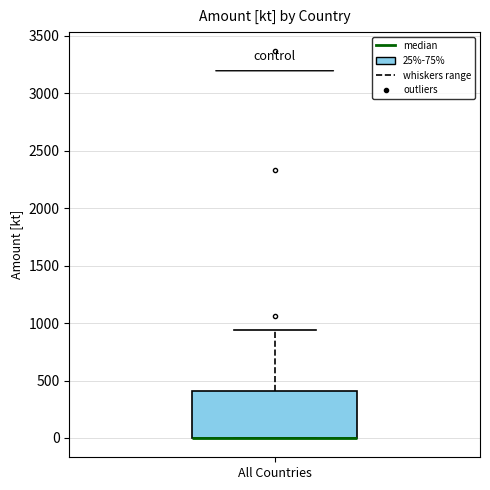

Read this box plot against the y-axis: the position of the median line, the range covered by the box, and the ends of both whiskers. The values are not printed on the chart, so give them approximately, as read against the axis.

median 0 (drawn on the box's lower edge), box 0 to 400, whiskers 0 to 950